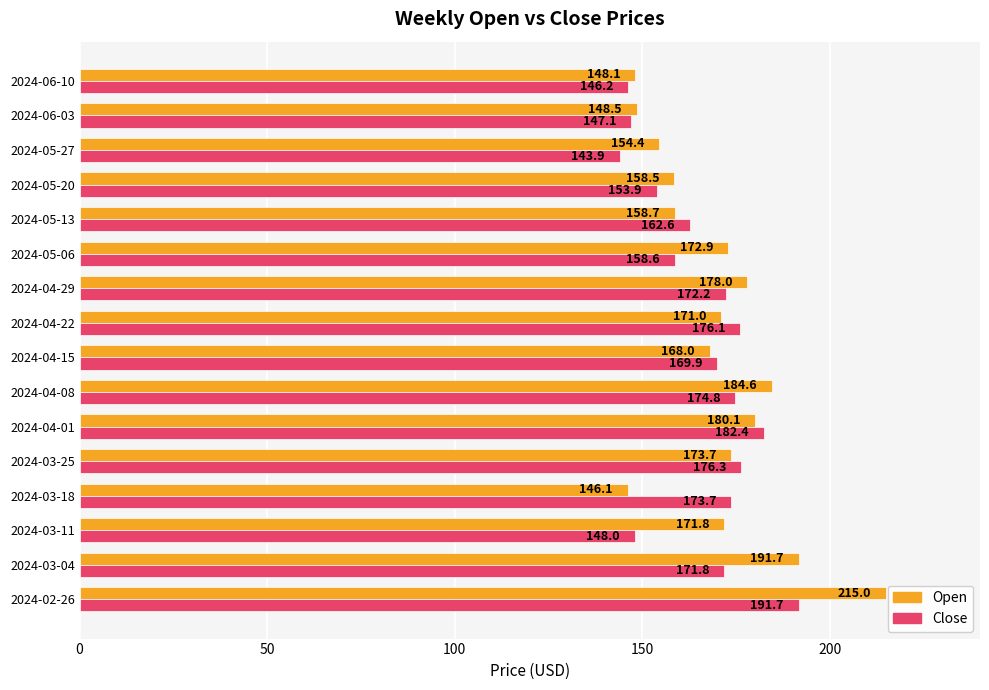

What is the average value of the Open series?

170.1